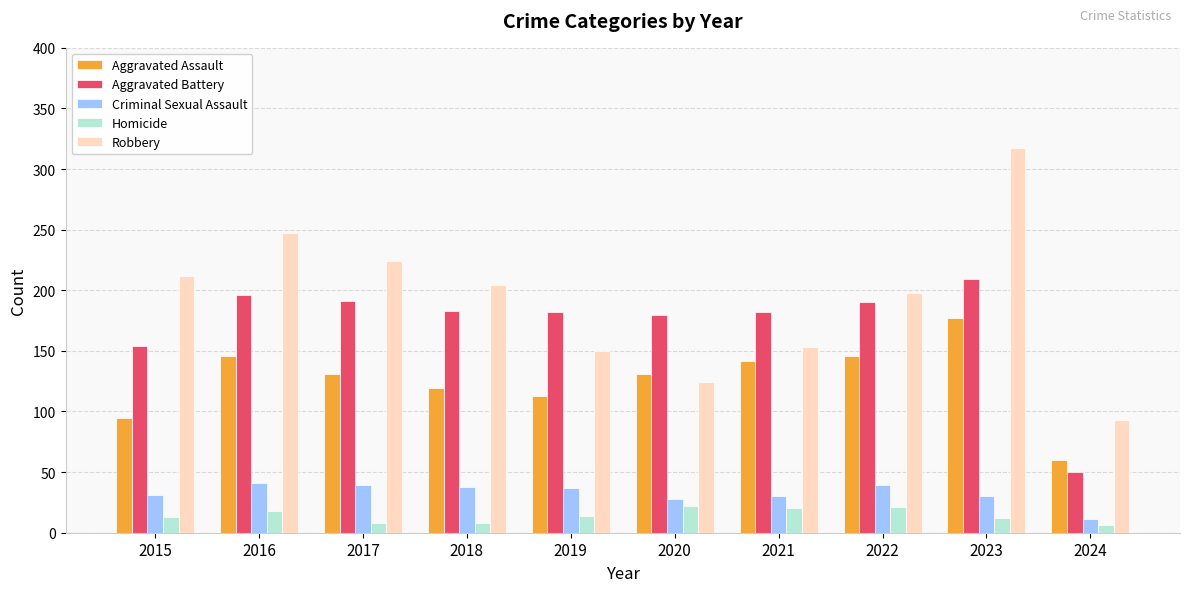

True or false: Aggravated Battery has a value of 182 at 2019.

True